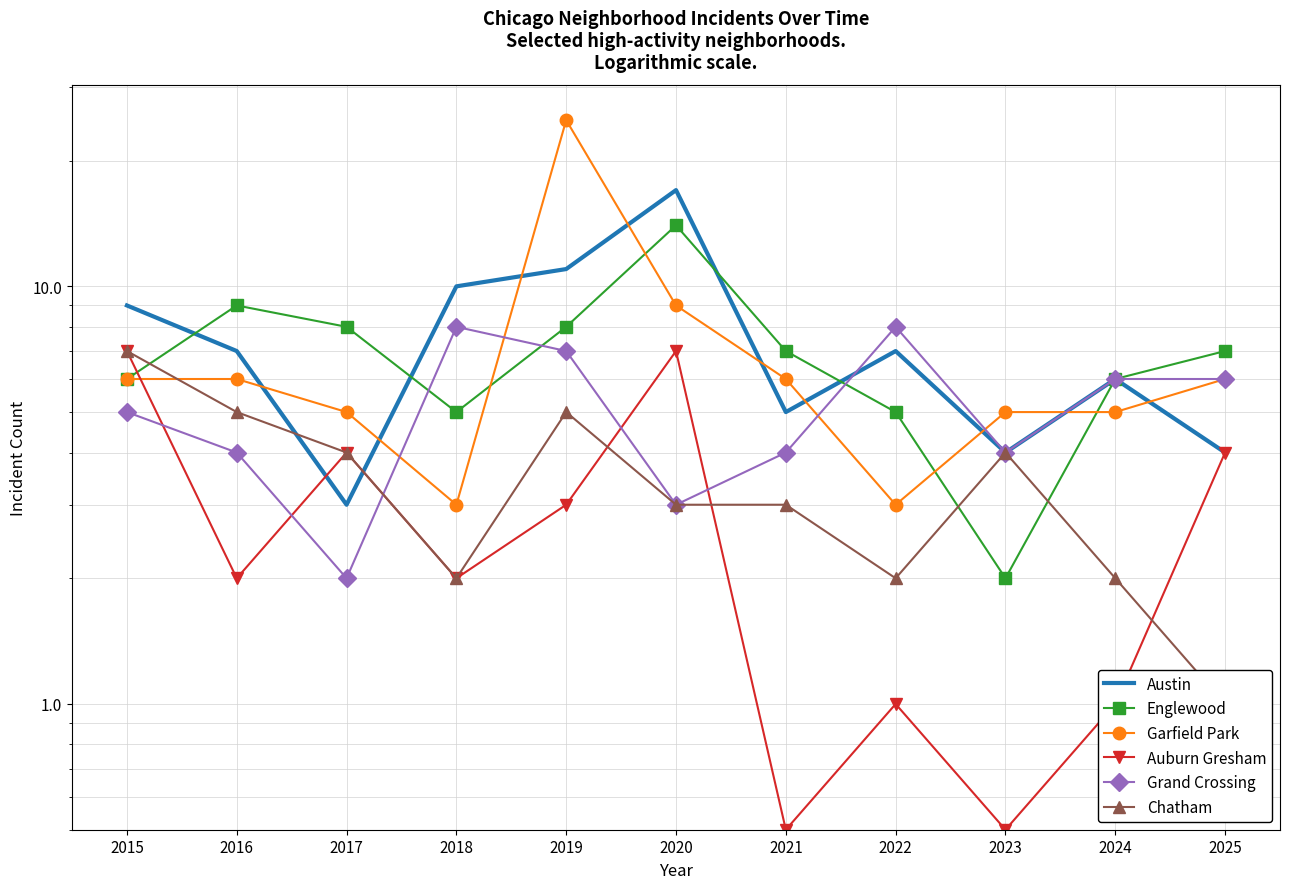

True or false: Grand Crossing has more than 2 points higher than both neighbors.

False